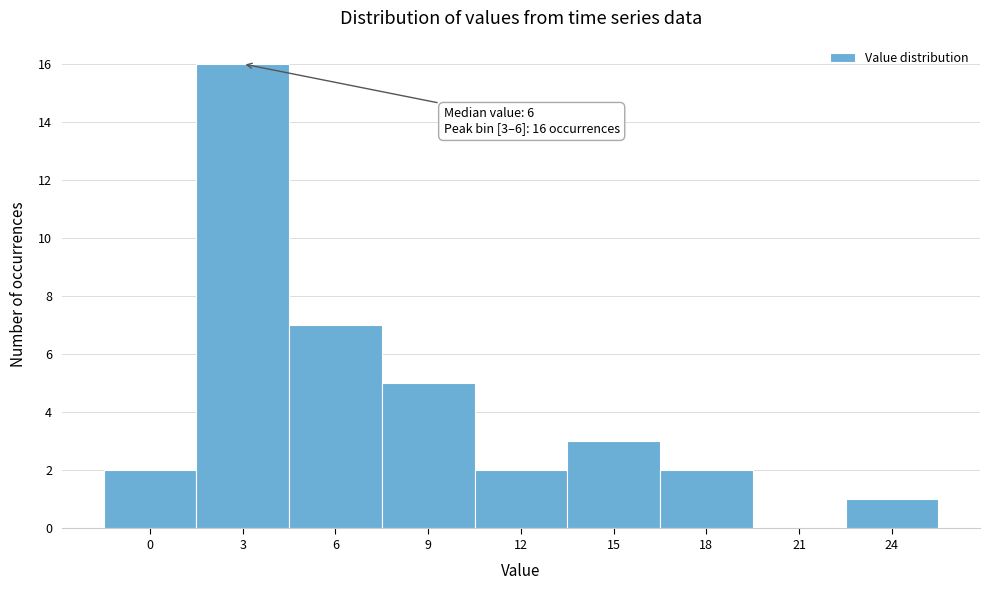

Reading left to right, extract all data points from this chart.

0=2	3=16	6=7	9=5	12=2	15=3	18=2	21=0	24=1